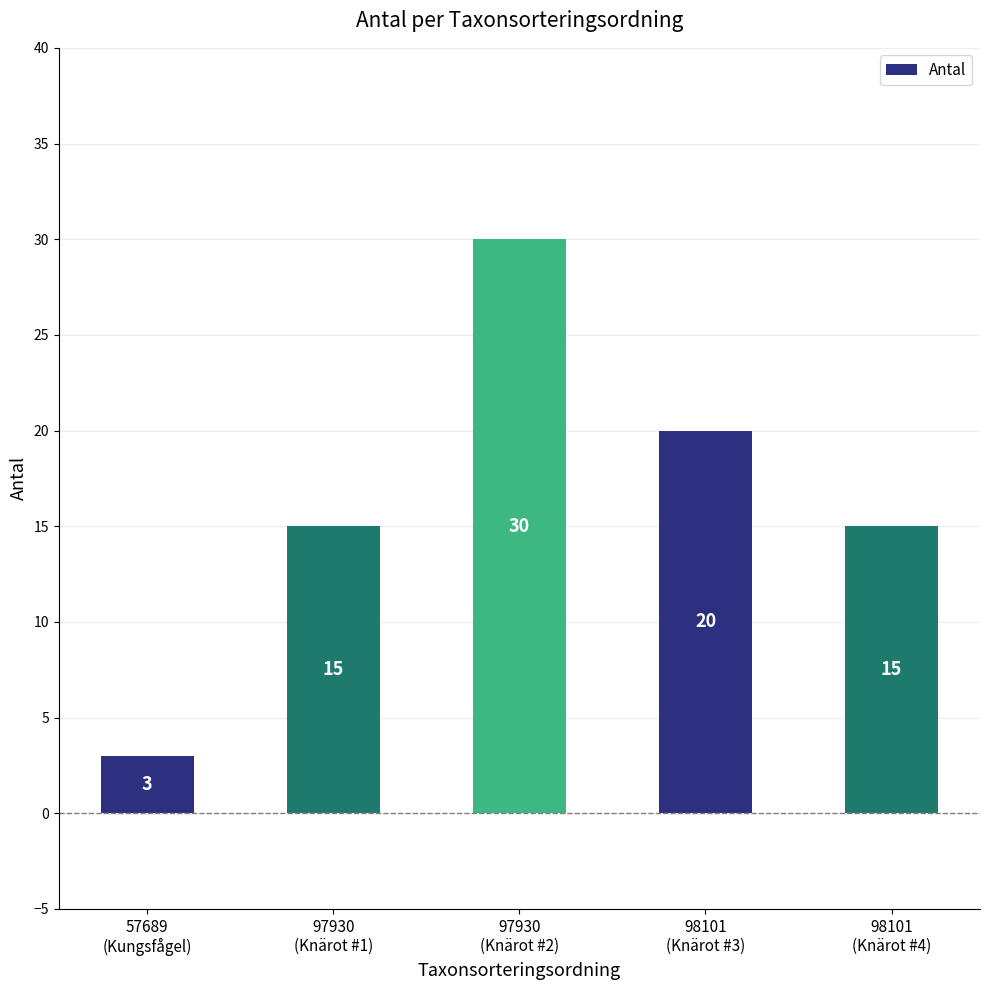

Does the chart contain stacked bars?

No